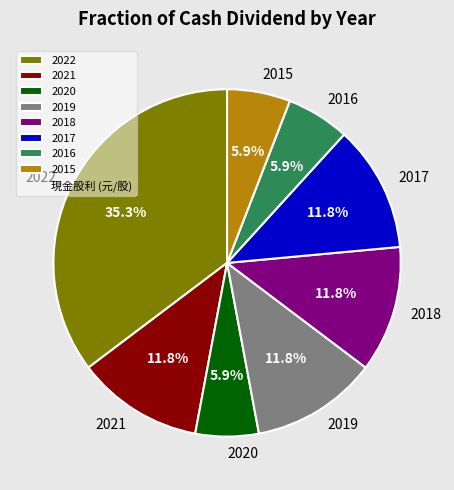

How many segments does this pie chart have?

8